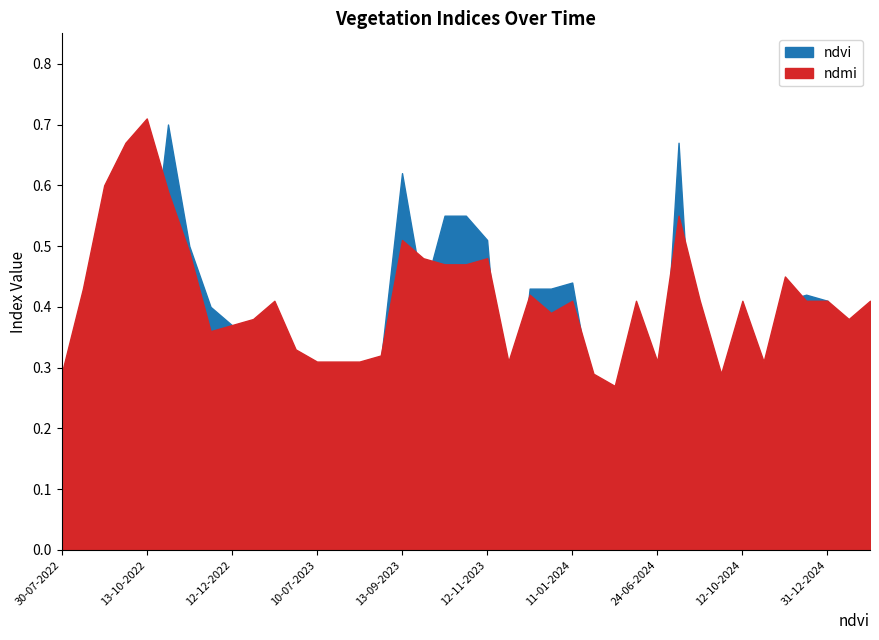

At which label is ndvi closest to 0?

30-07-2023